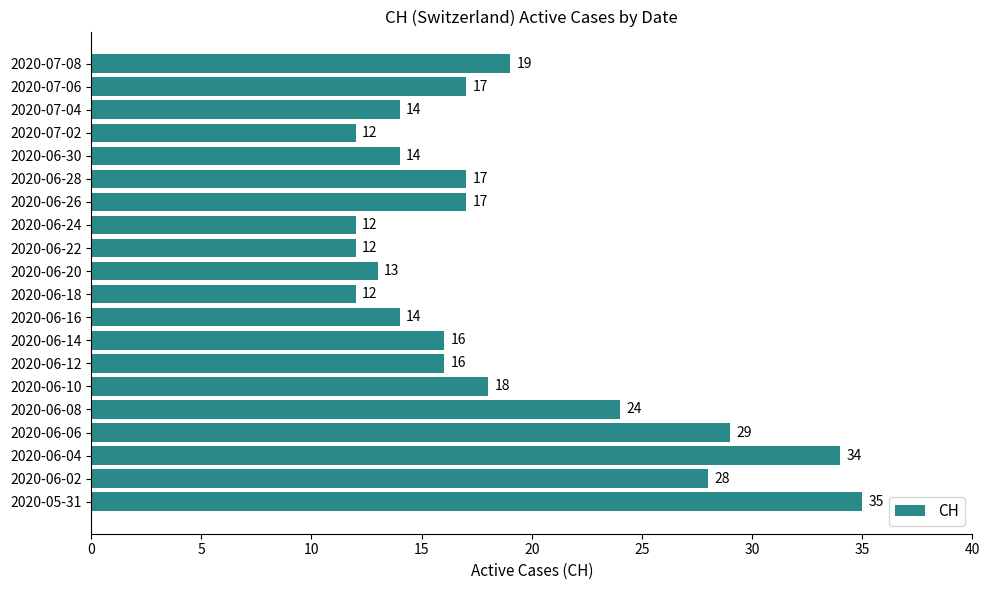

Reading bottom to top, extract all data points from this chart.

35	28	34	29	24	18	16	16	14	12	13	12	12	17	17	14	12	14	17	19